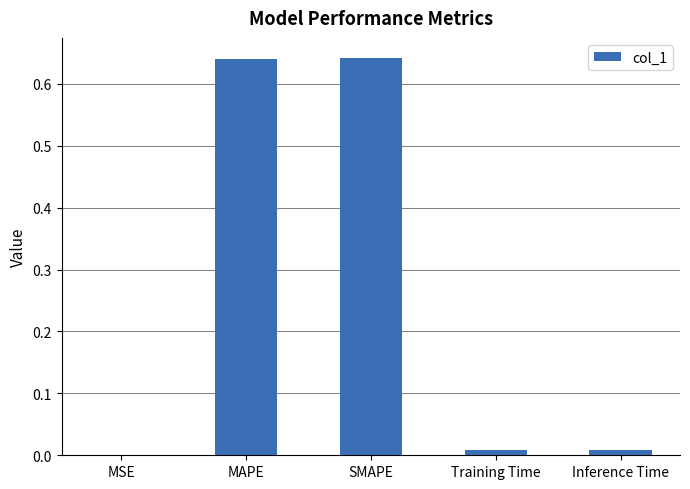

True or false: the data shows 0.0 at Training Time.

True